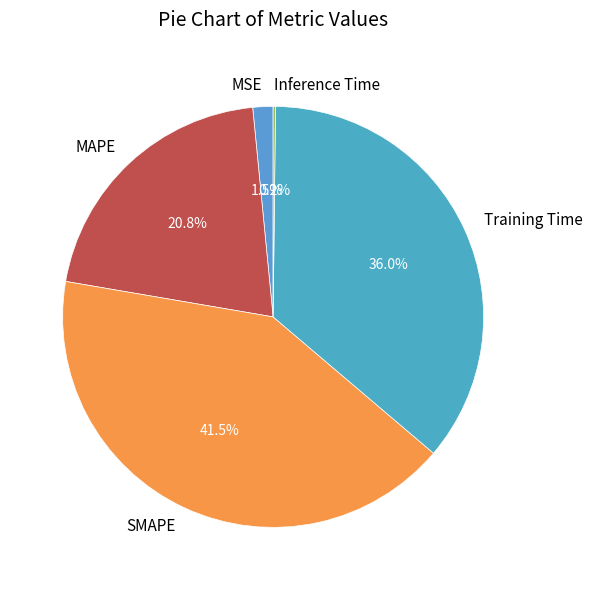

The Training Time slice represents 31% of the pie. True or false?

False